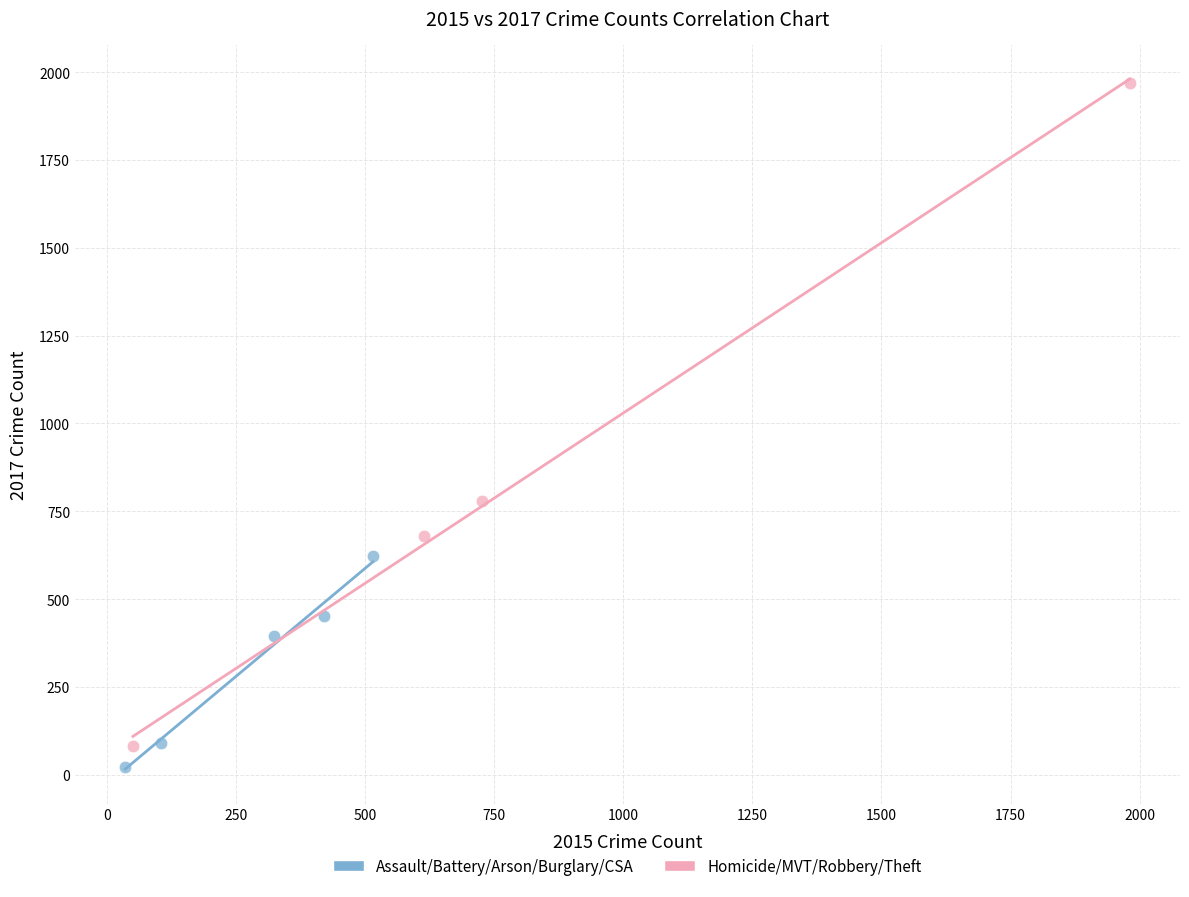

Which series has the largest Y range (max minus min)?

Homicide/MVT/Robbery/Theft